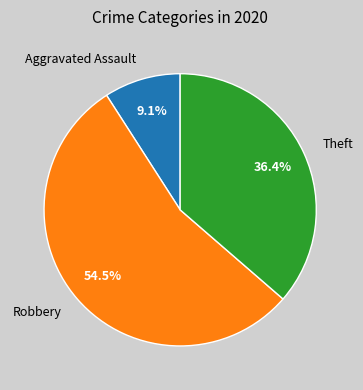

How many slices are in this pie chart?

3